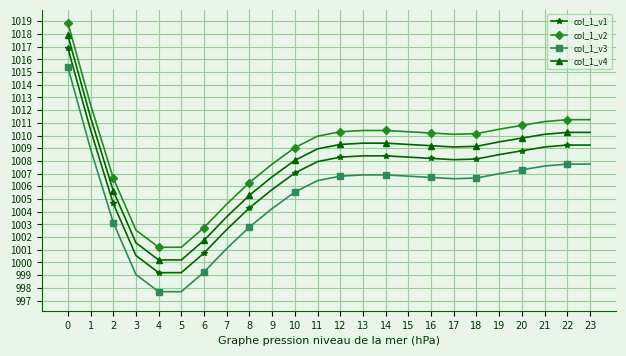

What is the smallest value displayed?

997.7